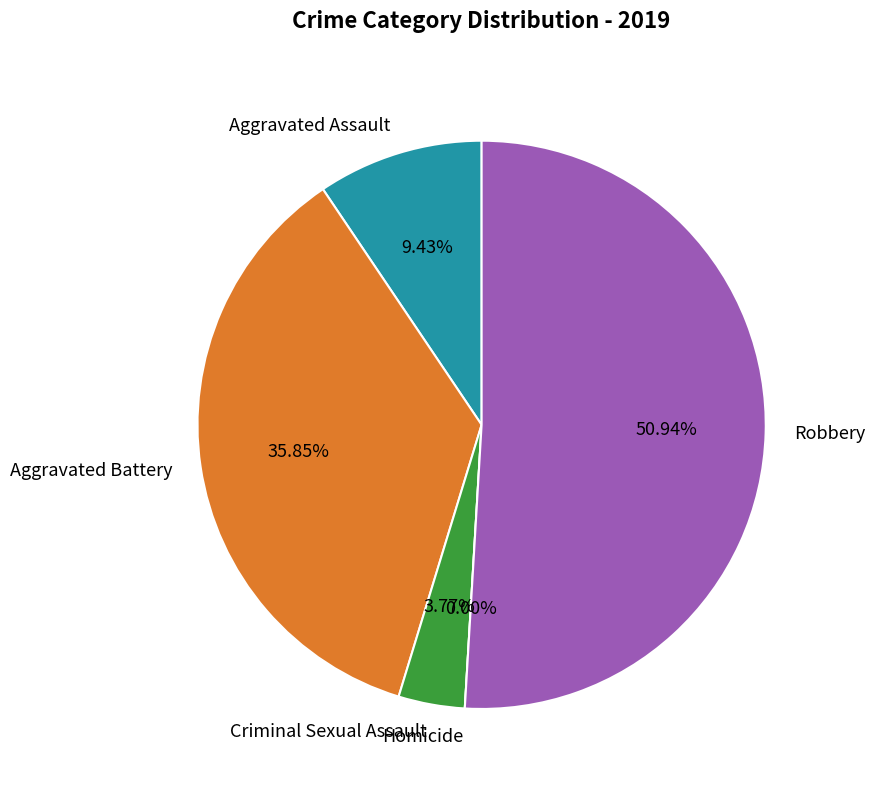

How much of the chart is everything except Homicide?

100.0%